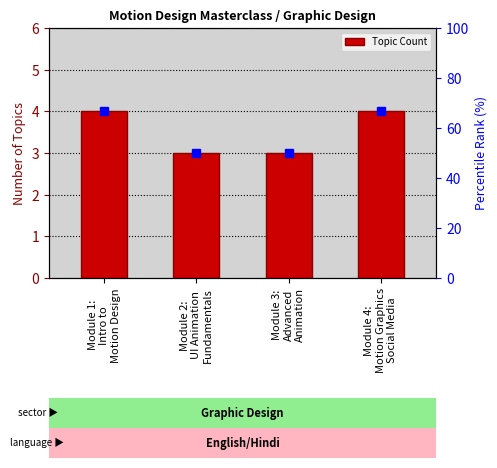

Reading left to right, what are all the values shown in this chart?

4	3	3	4